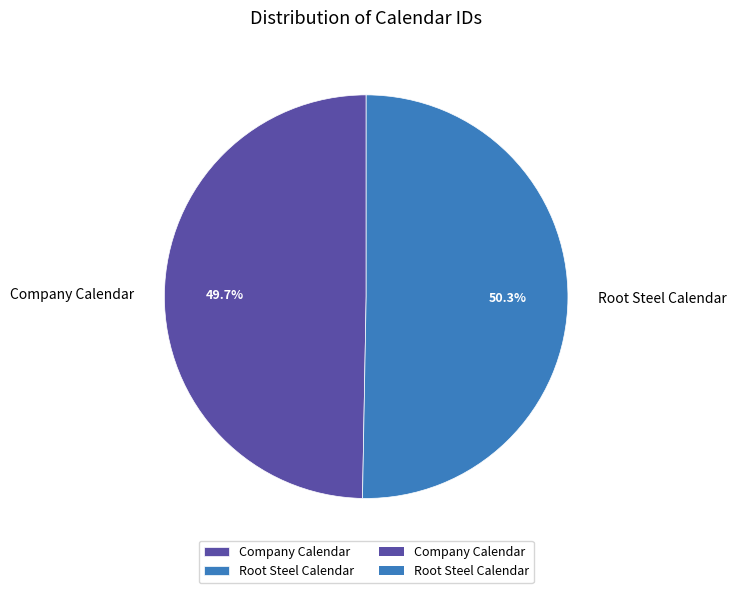

Count the number of slices in the pie.

2